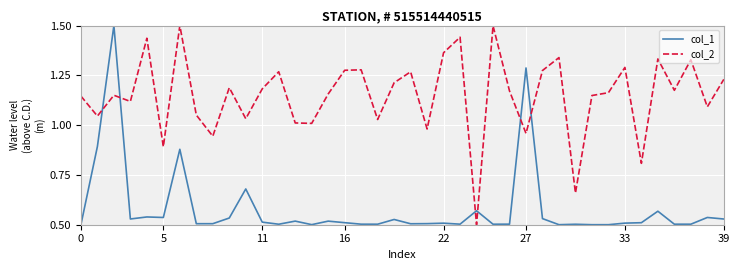

After their last crossing, which series has the higher values: col_1 or col_2?

col_2